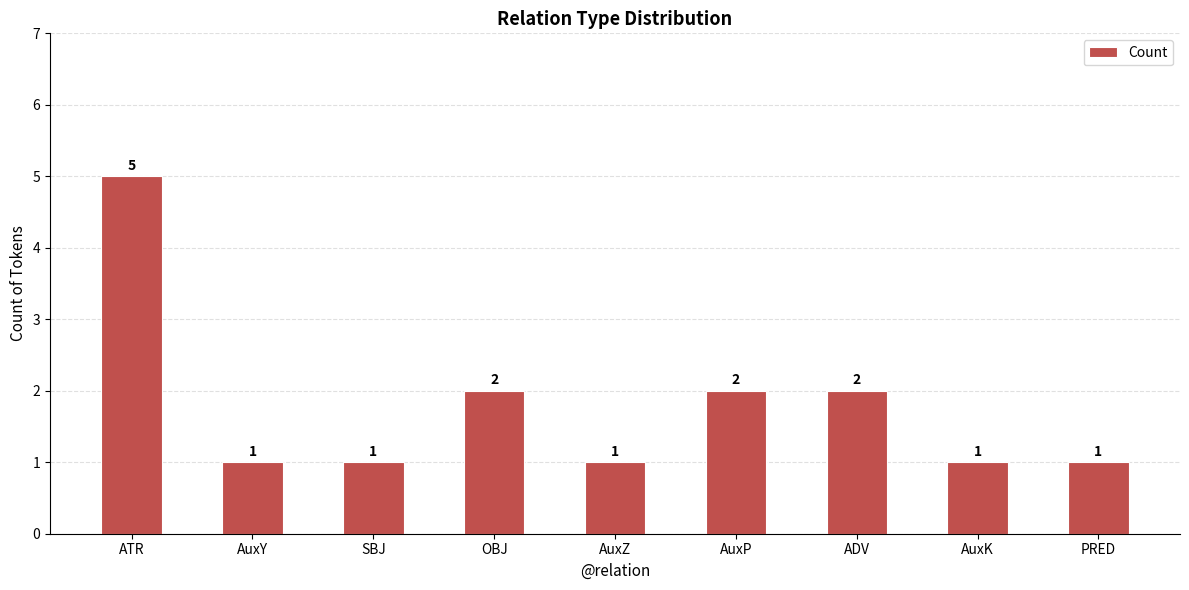

The chart shows a value of 3 at AuxP. True or false?

False